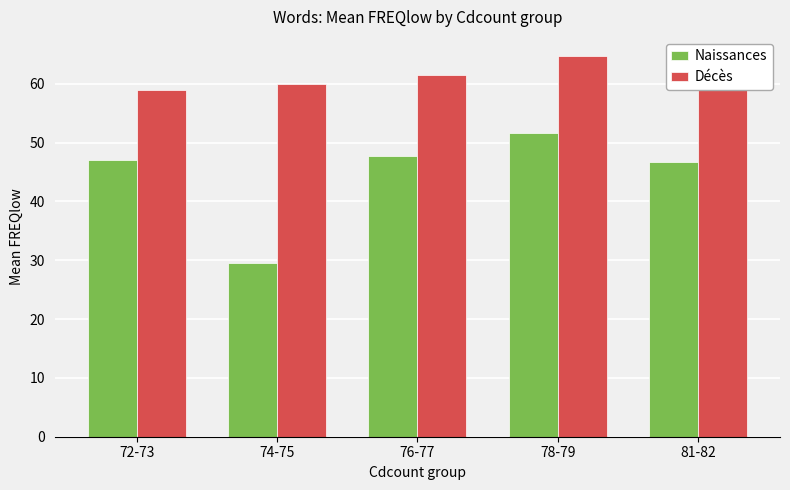

What is the label of the 3rd bar from the right?

76-77